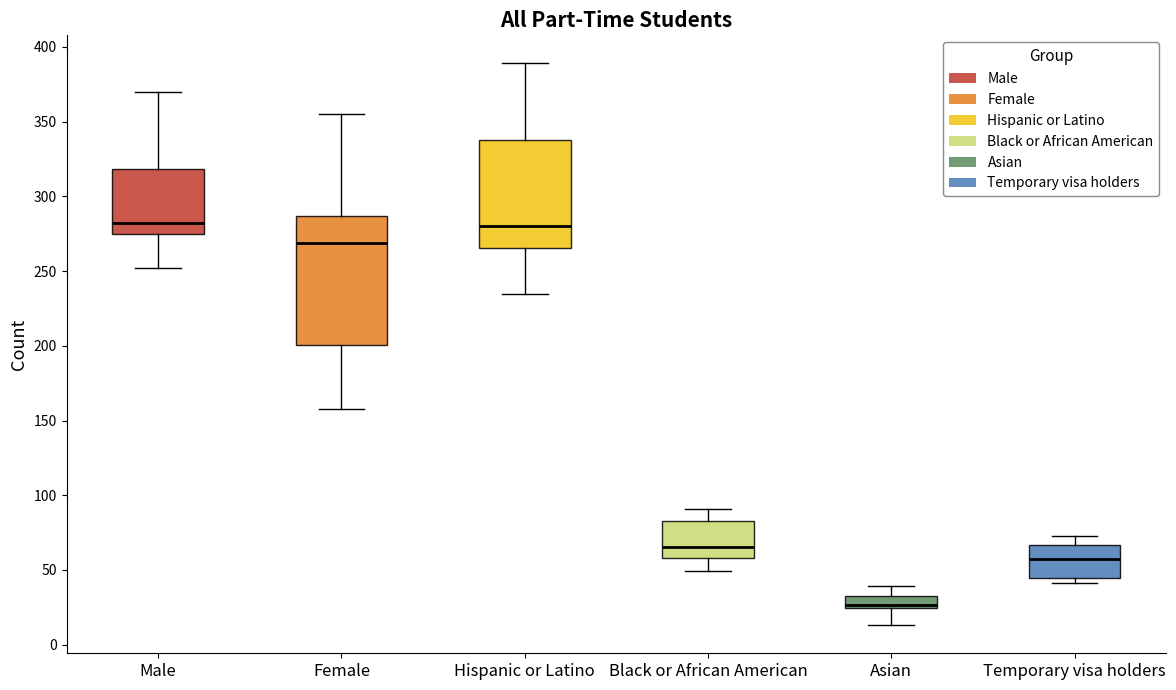

Reading left to right, transcribe this box plot: for each box, give where its median line is, the range the box spans, and where its two whiskers end, as read against the y-axis. The values are not printed on the chart, so give them approximately, as read against the axis.

Male: median 285, box 275 to 320, whiskers 250 to 370
Female: median 270, box 200 to 285, whiskers 160 to 355
Hispanic or Latino: median 280, box 265 to 340, whiskers 235 to 390
Black or African American: median 65, box 60 to 85, whiskers 50 to 90
Asian: median 25 (just above the box's lower edge), box 25 to 35, whiskers 15 to 40
Temporary visa holders: median 55, box 45 to 65, whiskers 40 to 75